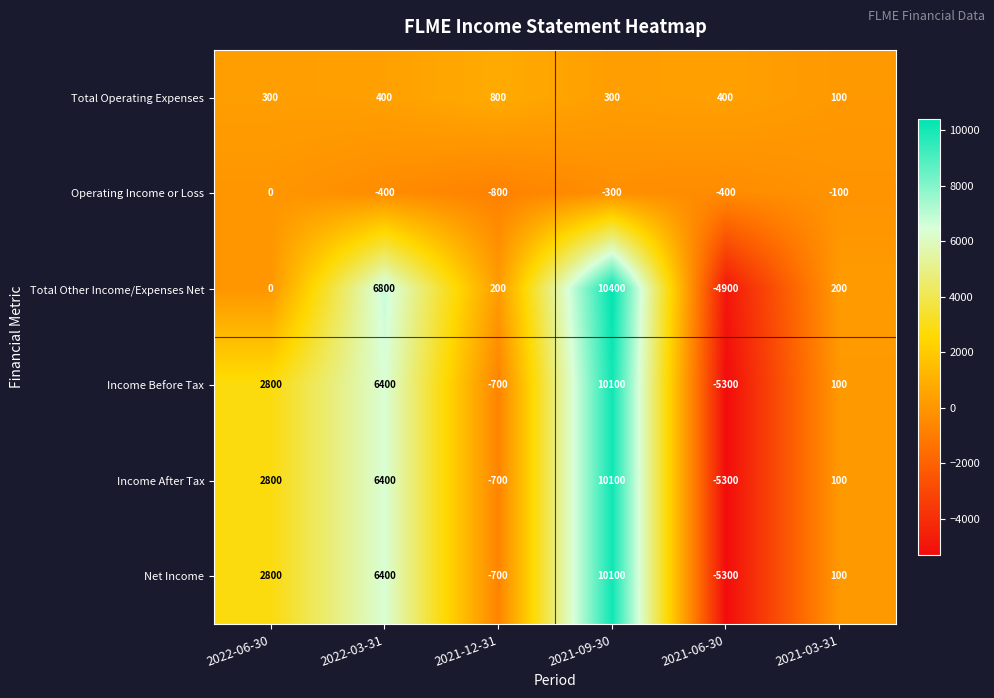

What is the total value across all series at 2021-06-30?

-20800